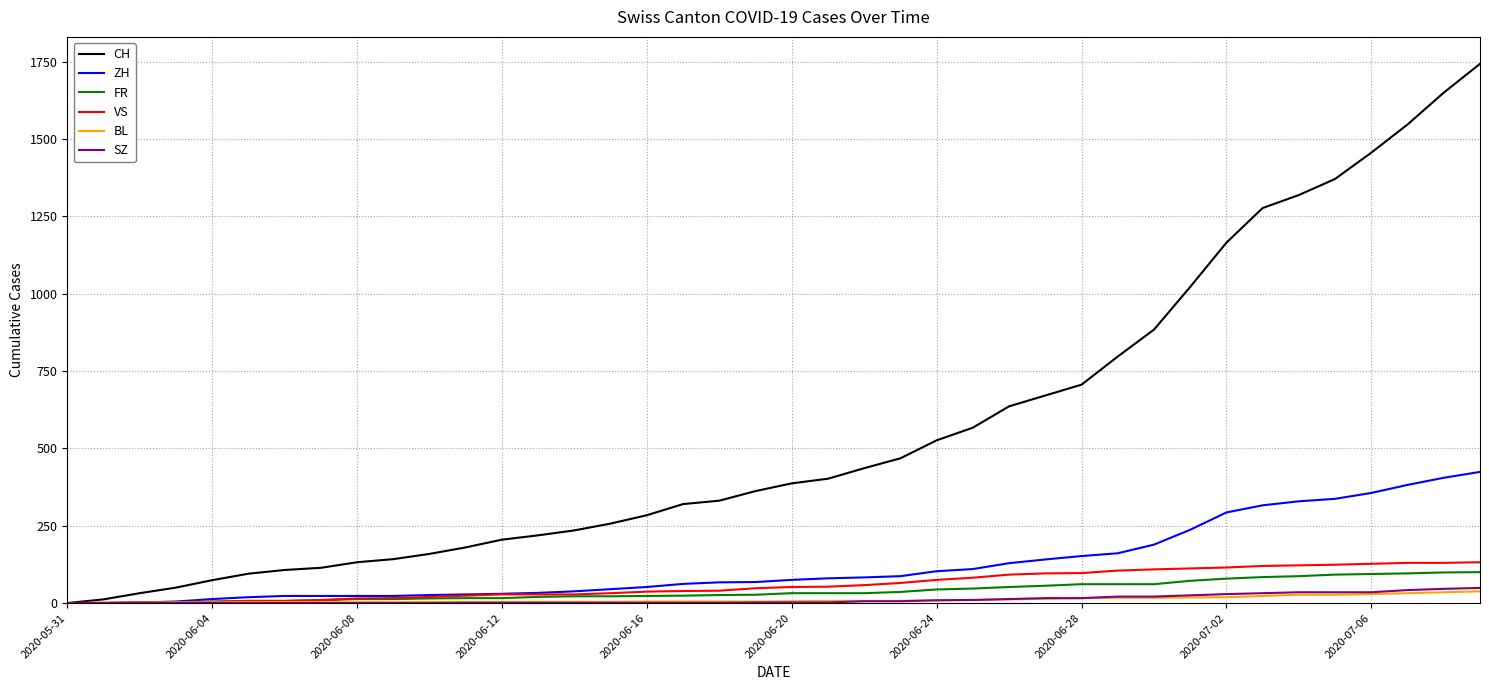

After their last crossing, which series has the higher values: FR or BL?

FR